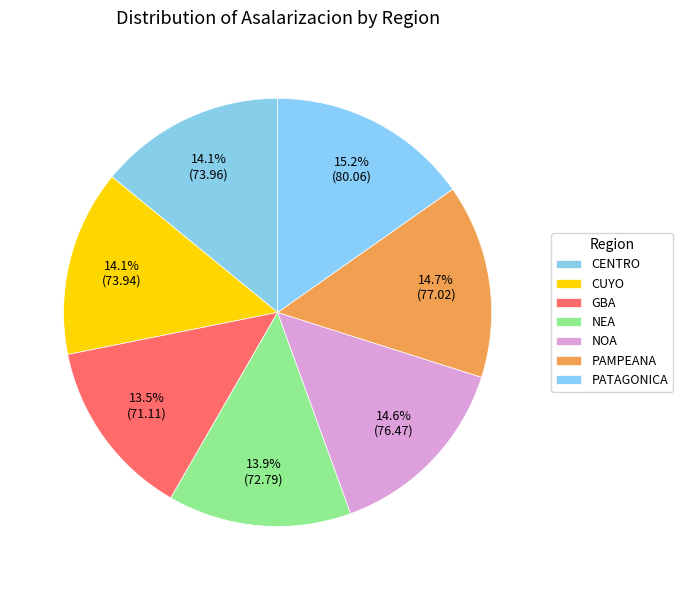

Which category has the smallest portion of the pie?

GBA